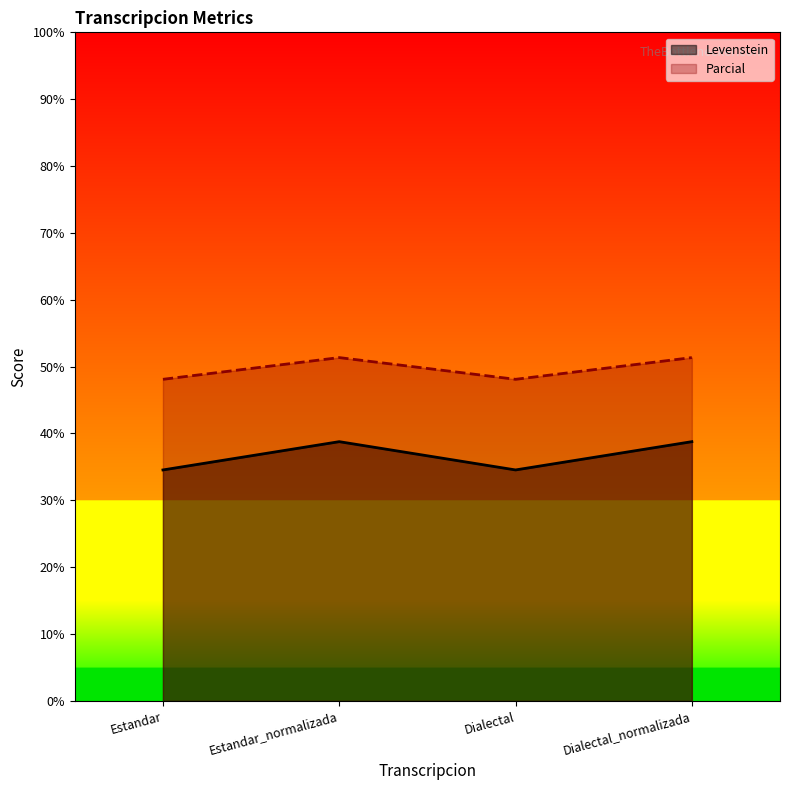

Which series has the widest spread of values?

Levenstein